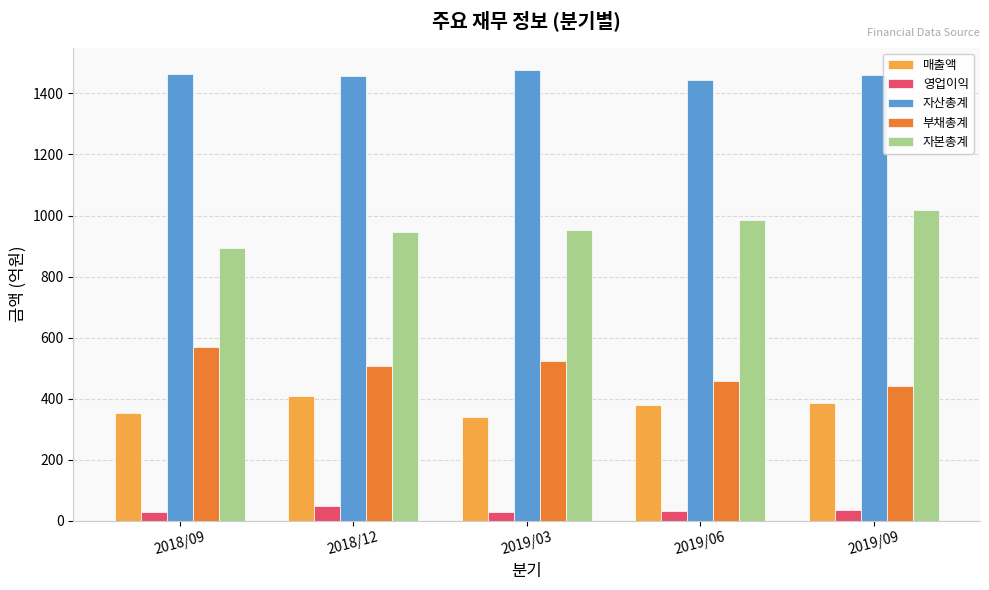

What is the approximate value of 자본총계 at 2019/06, to the nearest 50?

1000